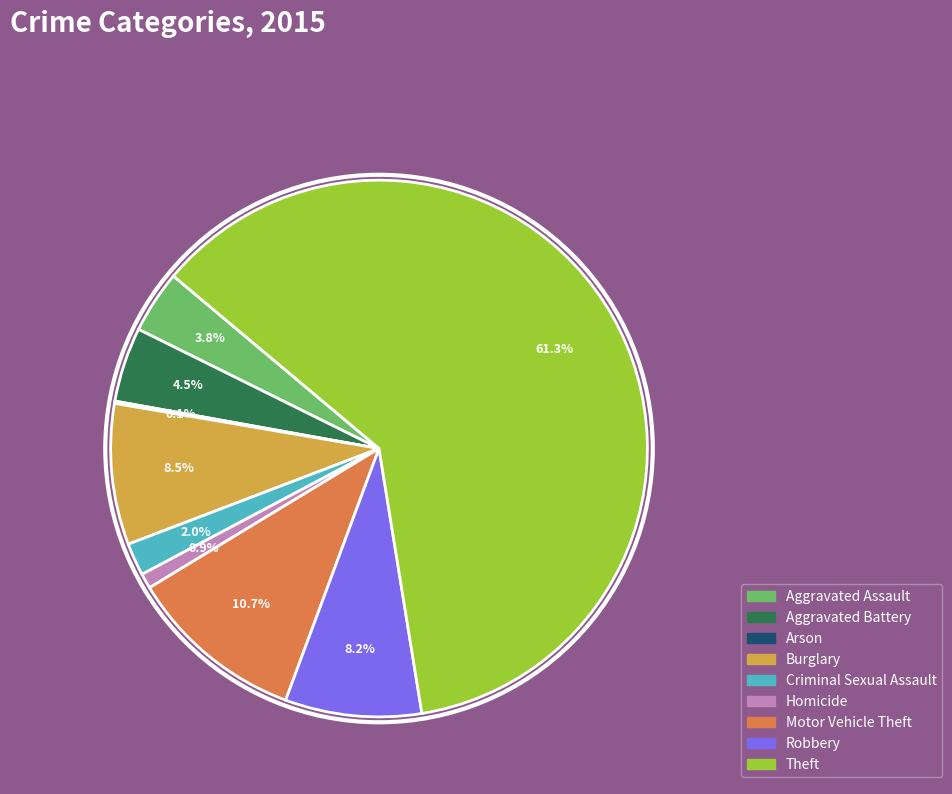

Is there any slice that represents more than half of the pie?

Yes